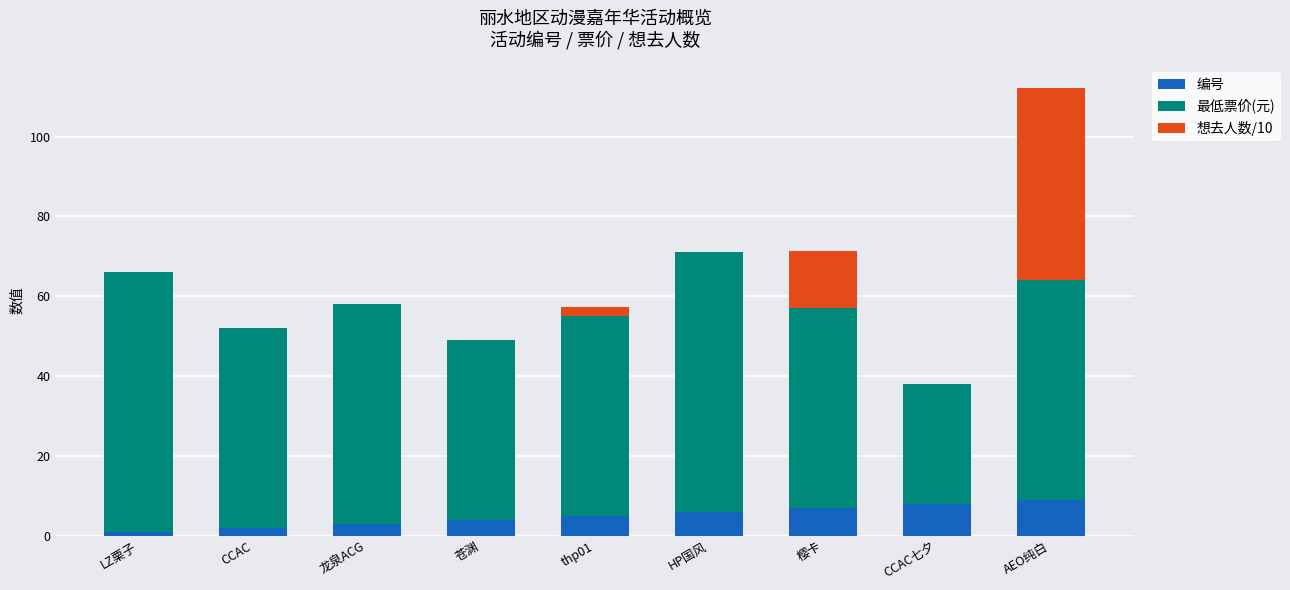

What is the maximum value for 编号?

9.0